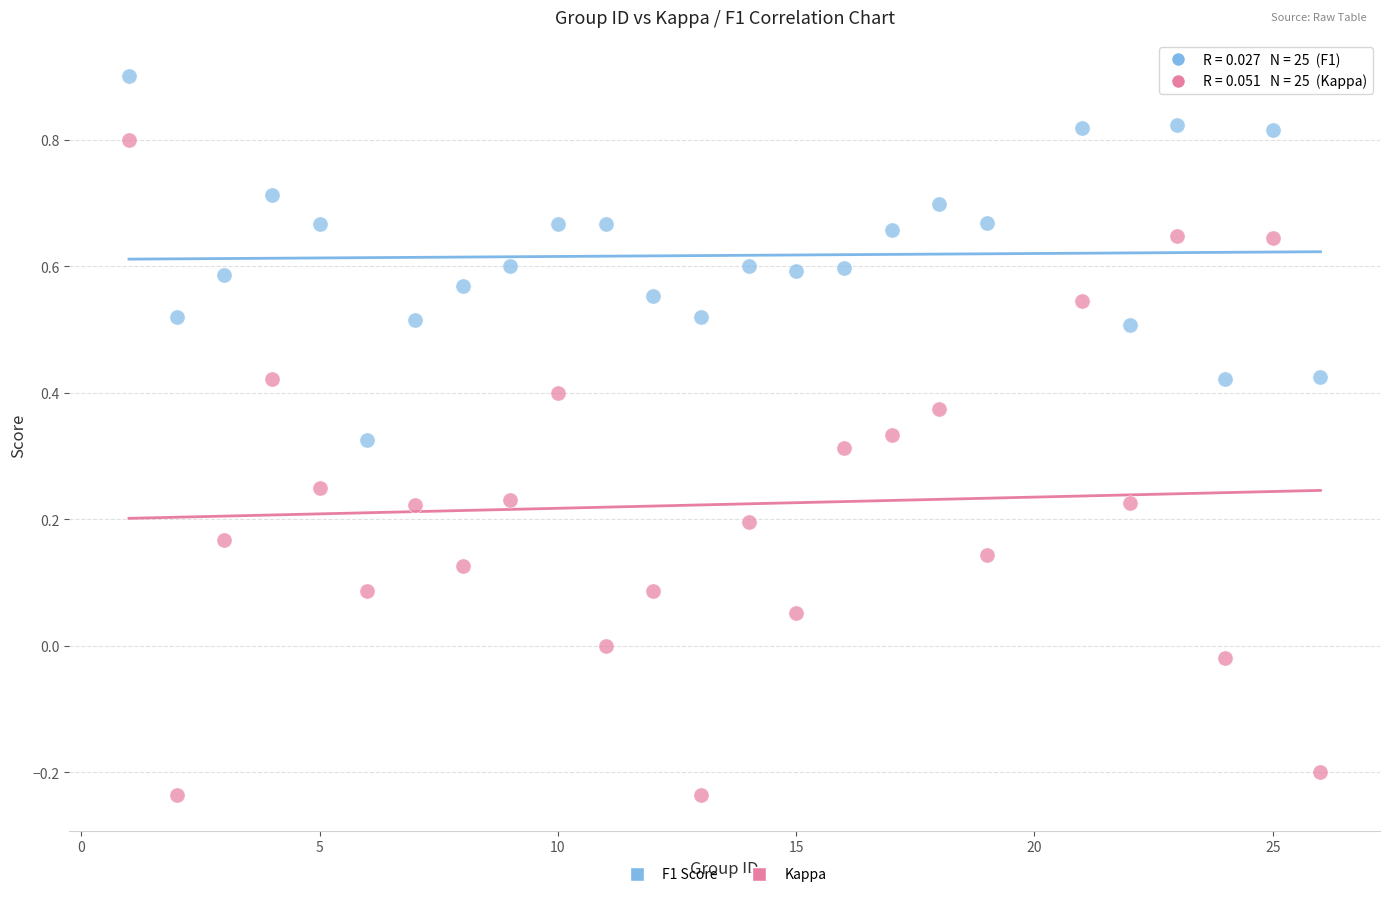

Across all data points, what is the range of Y values (max minus min)?

1.1